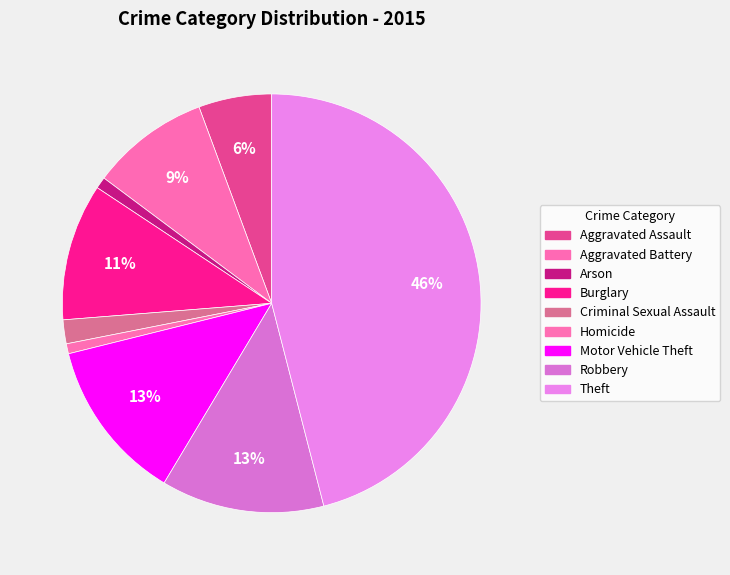

To the nearest percent, what is the combined percentage of Robbery and Aggravated Battery?

22%